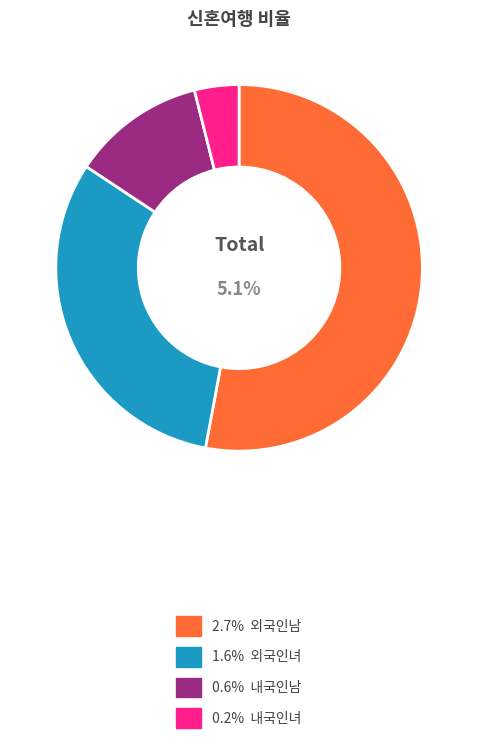

Count the number of slices in the pie.

4